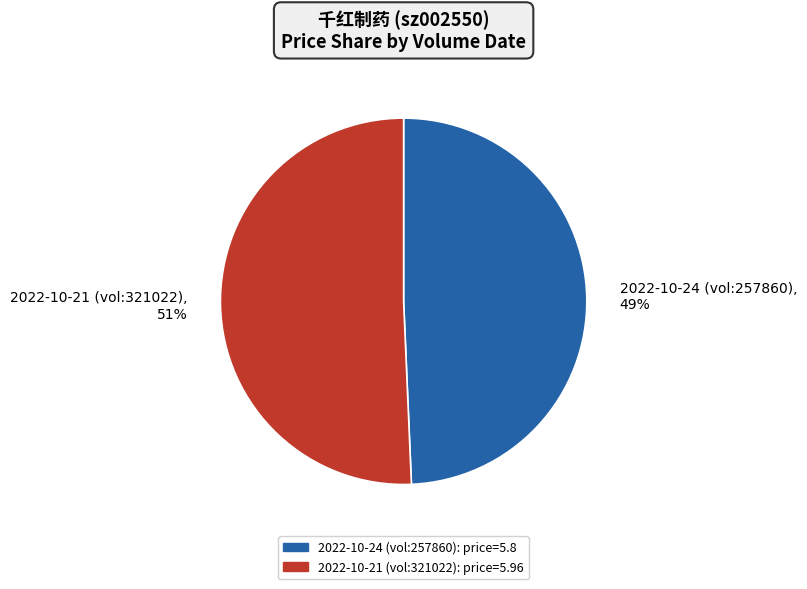

Rank the categories by value from lowest to highest.

2022-10-24 (vol:257860), 49%, 2022-10-21 (vol:321022), 51%